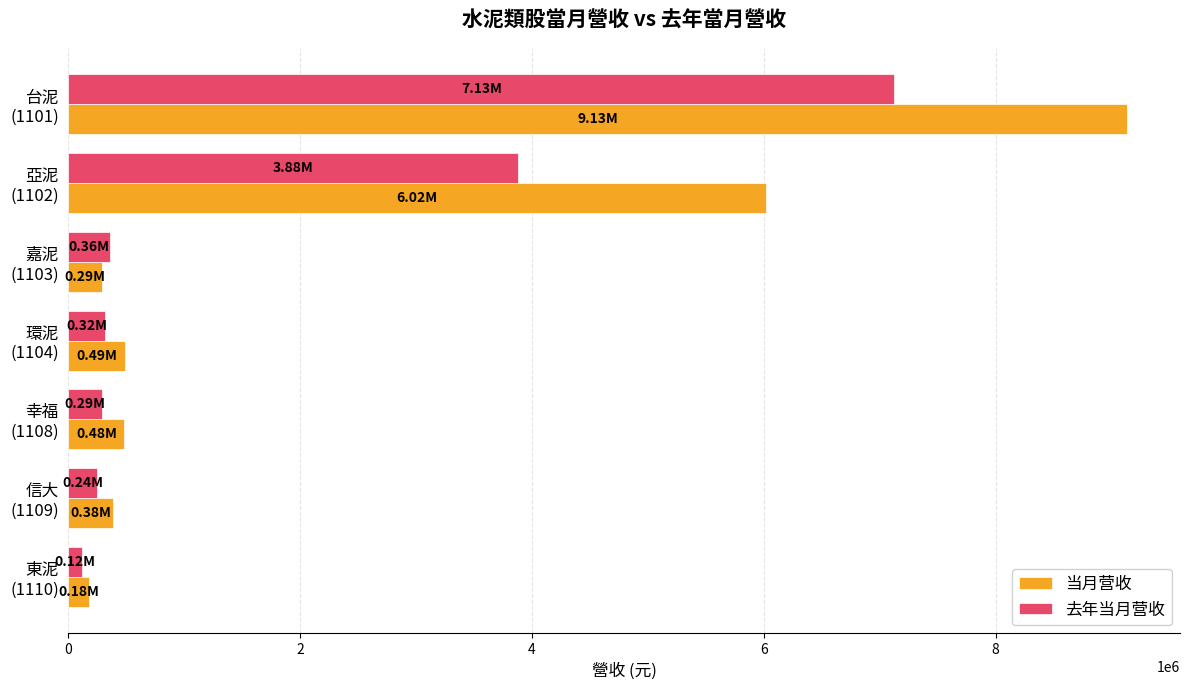

Which series has the largest range (max minus min)?

当月营收